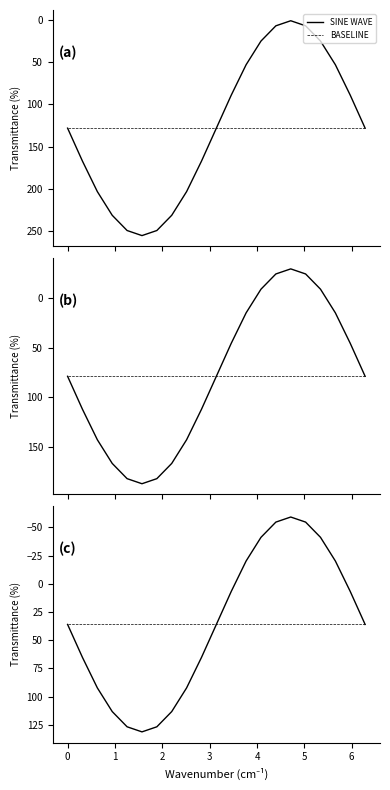

True or false: BASELINE has a value of 36.0 at 4.

True